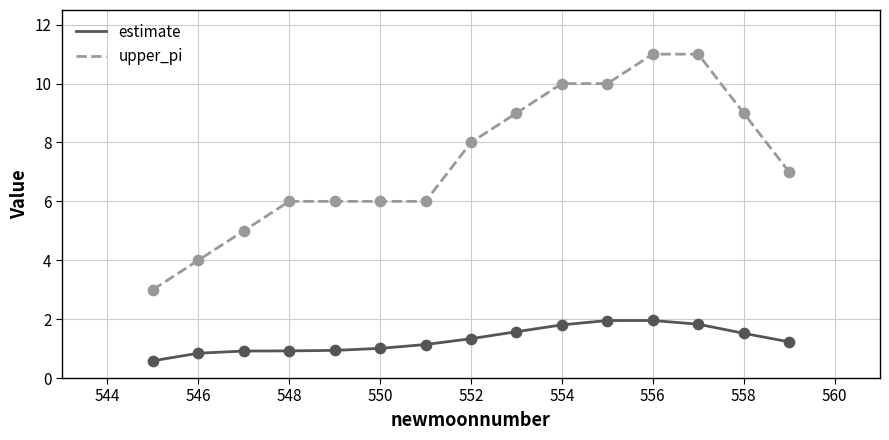

Which series has the widest spread of values?

upper_pi